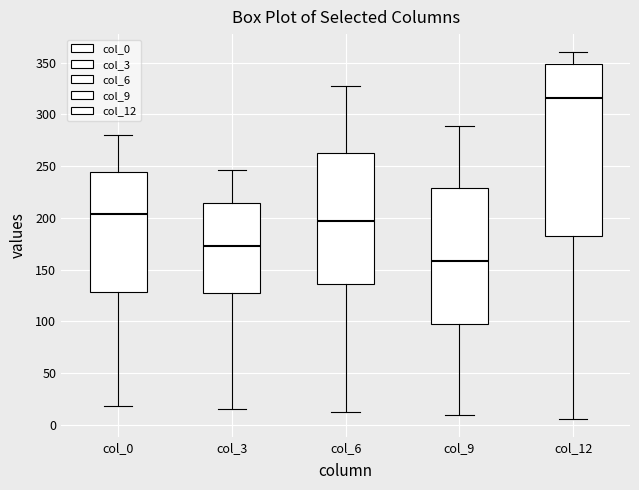

Reading left to right, read every box against the y-axis: the position of its median line, the range the box covers, and the ends of its whiskers. The values are not printed on the chart, so give them approximately, as read against the axis.

col_0: median 205, box 130 to 245, whiskers 20 to 280
col_3: median 175, box 130 to 215, whiskers 15 to 245
col_6: median 195, box 135 to 265, whiskers 10 to 330
col_9: median 160, box 100 to 230, whiskers 10 to 290
col_12: median 315, box 185 to 350, whiskers 5 to 360